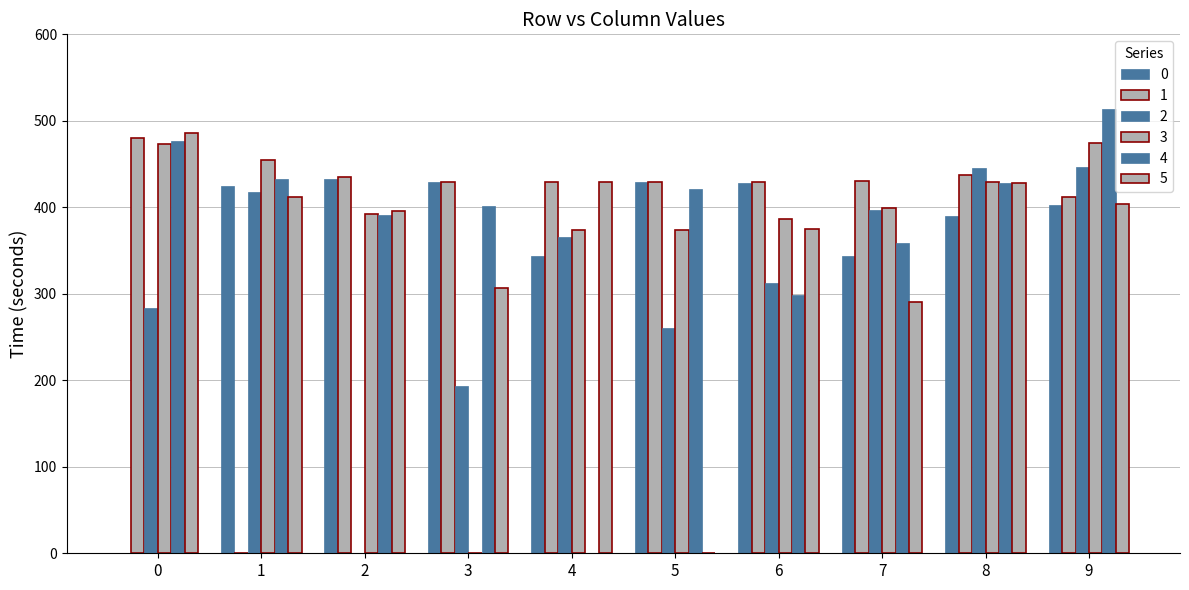

Is the value of 2 at 3 greater than the value of 0 at 1?

No